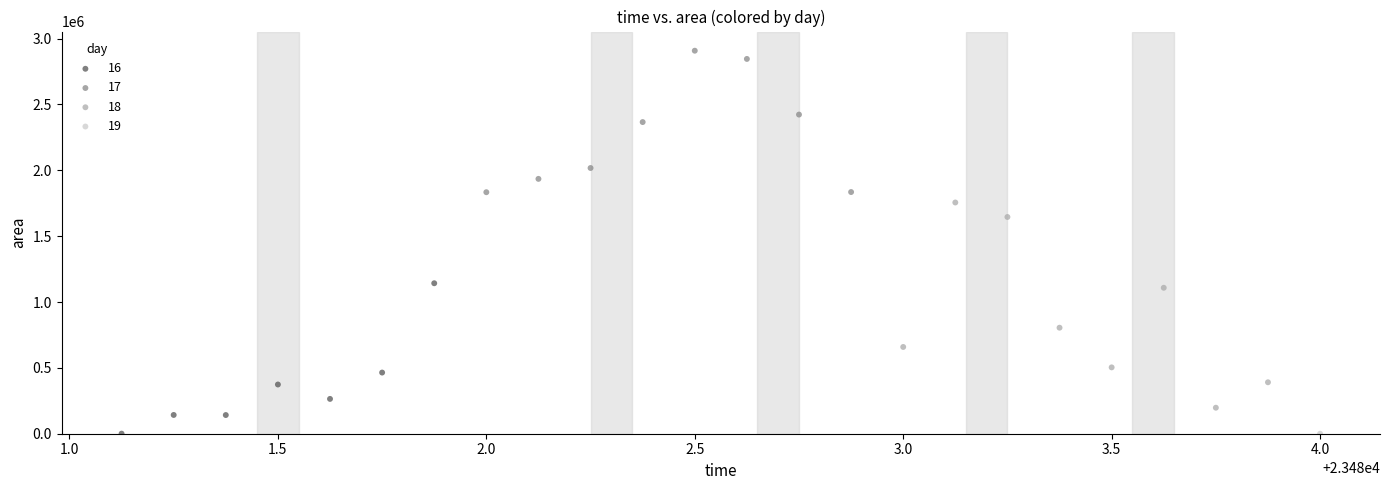

What are all the series names shown in the legend?

16, 17, 18, 19